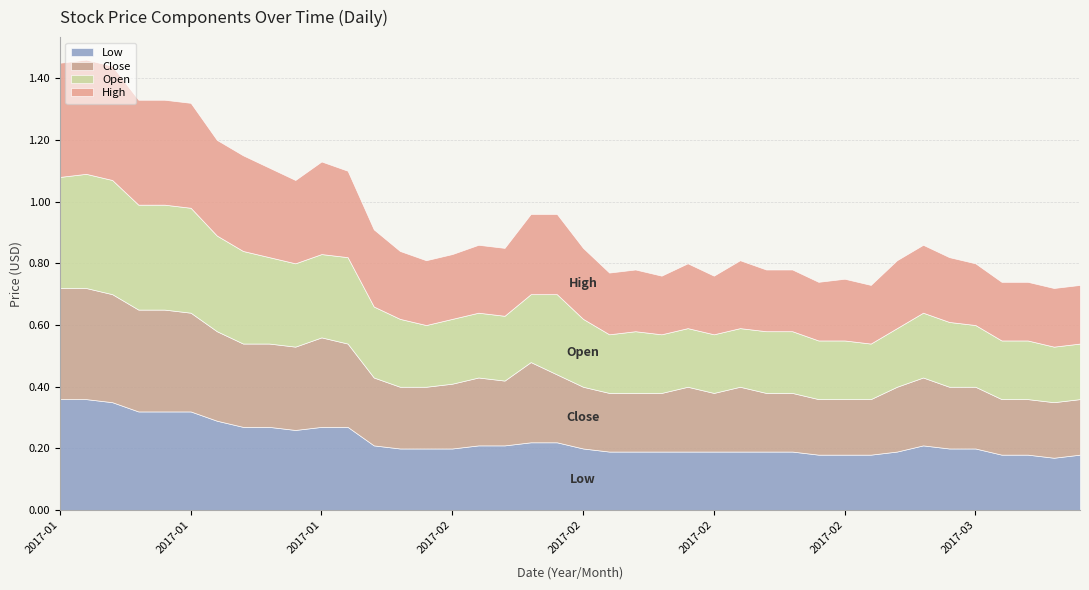

The Low series shows 0.3 at 2017-01-27. True or false?

True